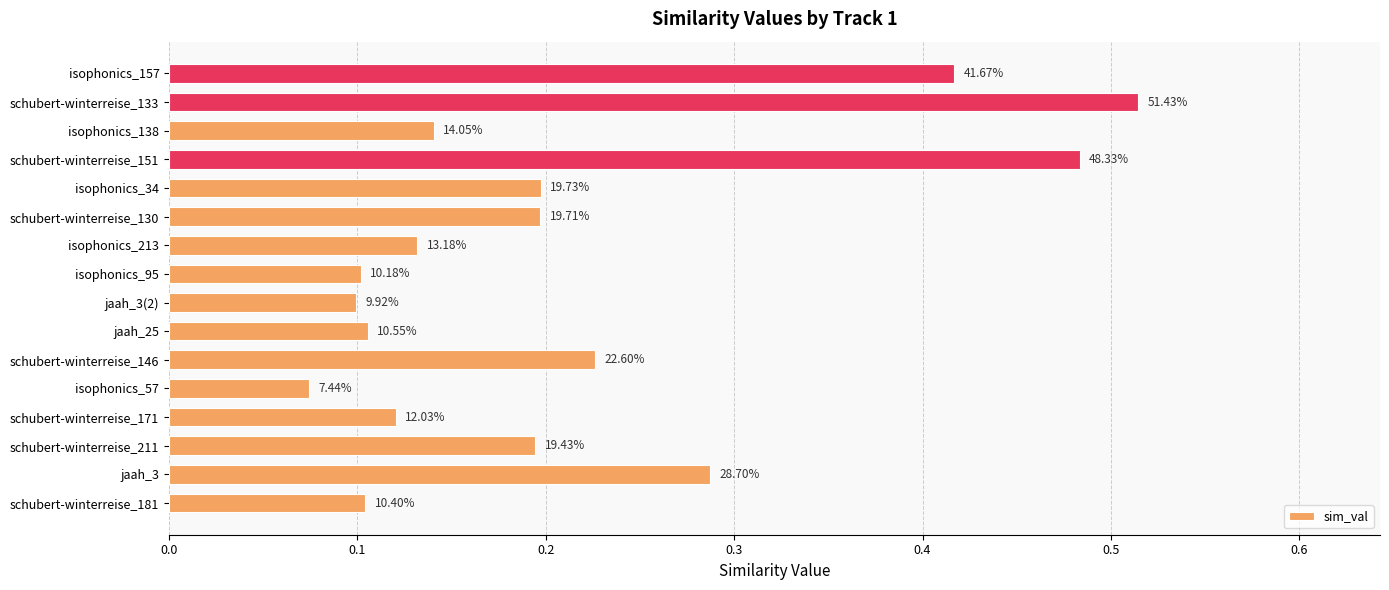

Does the chart contain any negative values?

No